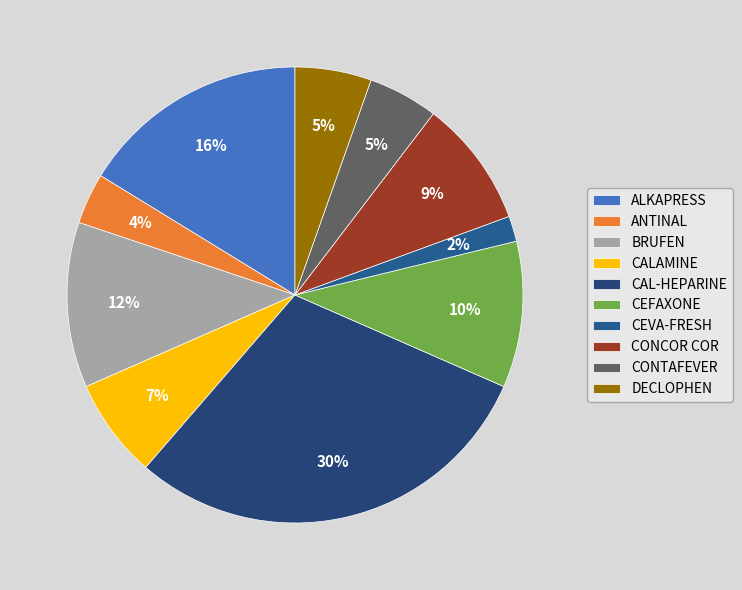

Is there any slice that represents more than half of the pie?

No